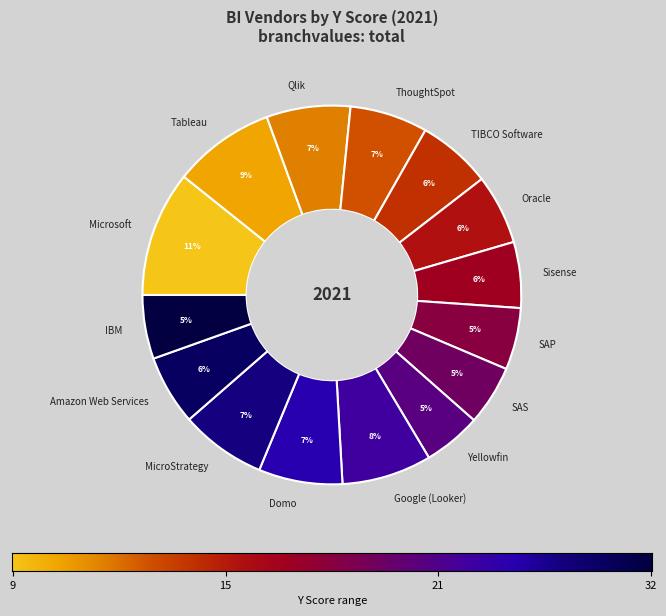

How many segments does this pie chart have?

15